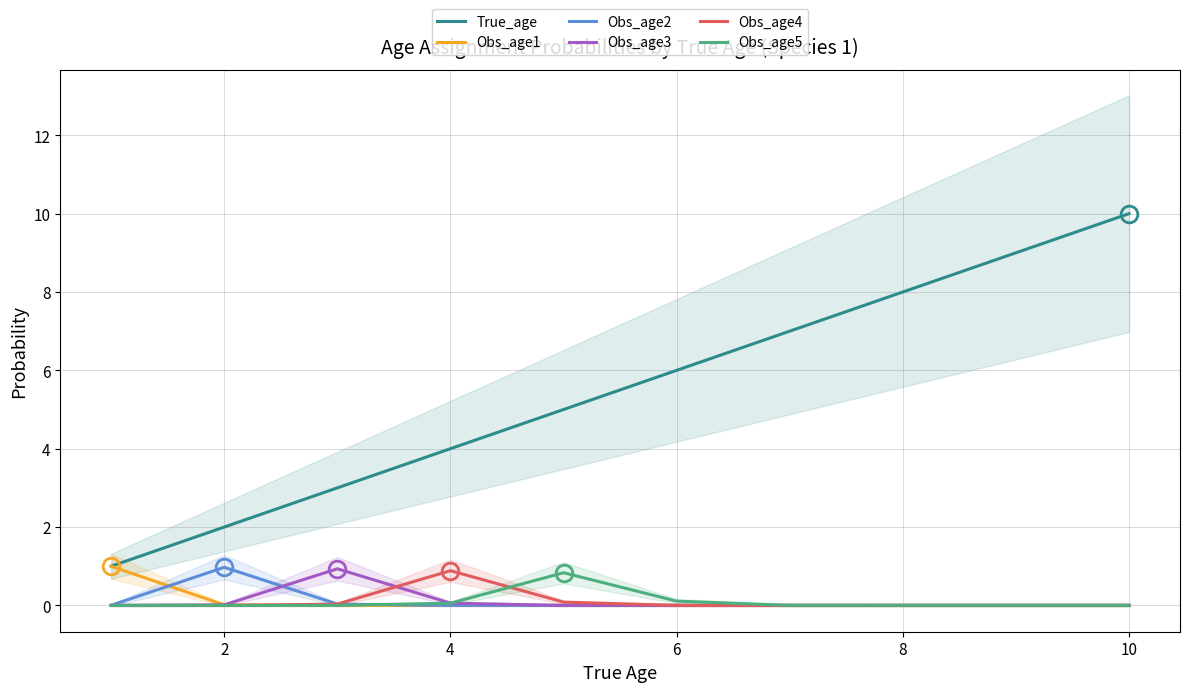

True or false: Obs_age4 and True_age cross at least once.

False